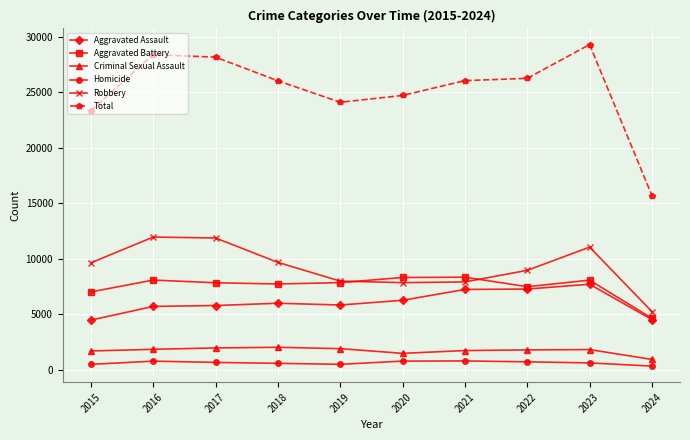

Rank the series at 2015 from lowest to highest value.

Homicide, Criminal Sexual Assault, Aggravated Assault, Aggravated Battery, Robbery, Total